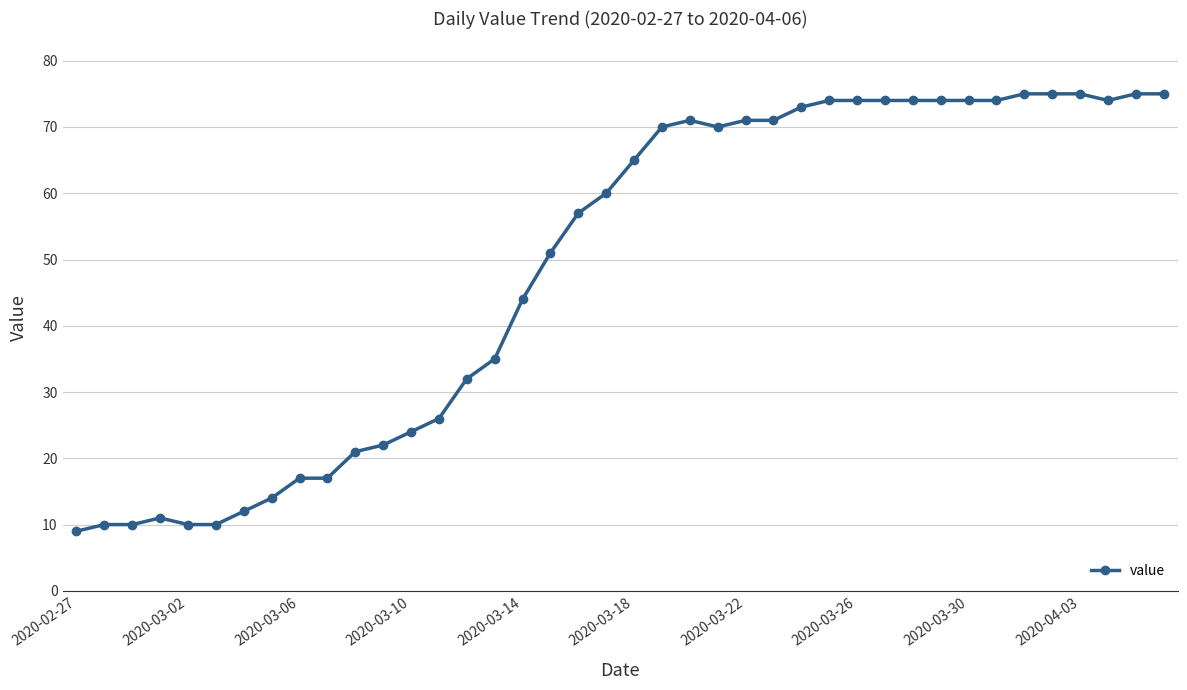

Is this an area chart (filled region under the line)?

No